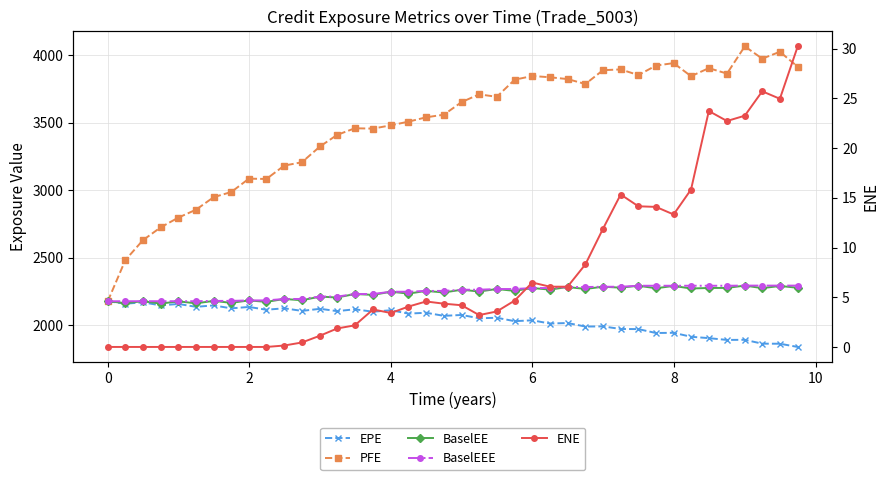

True or false: PFE and BaselEEE intersect in this chart.

False